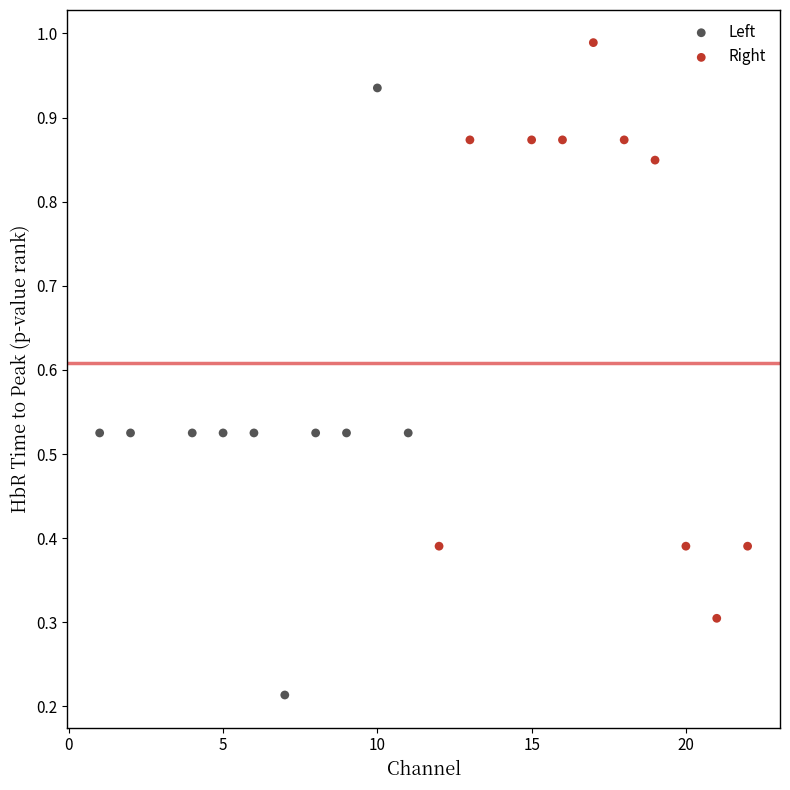

Which series has the largest Y range (max minus min)?

Left